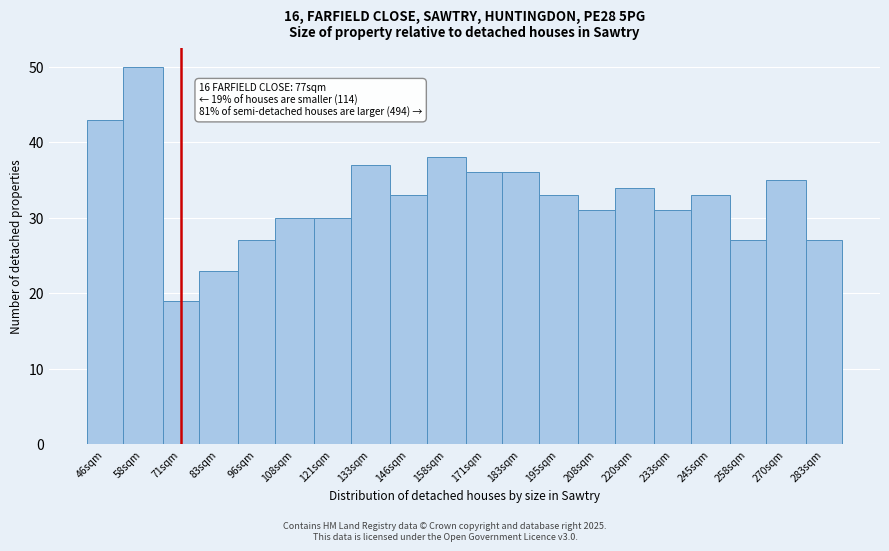

Reading left to right, what are all the values shown in this chart?

43	50	19	23	27	30	30	37	33	38	36	36	33	31	34	31	33	27	35	27